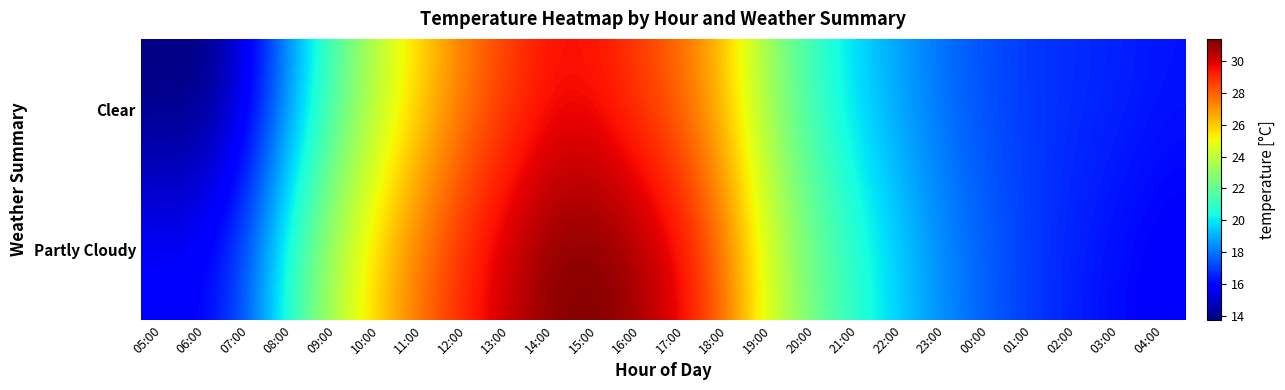

What is the greatest value displayed?

31.4